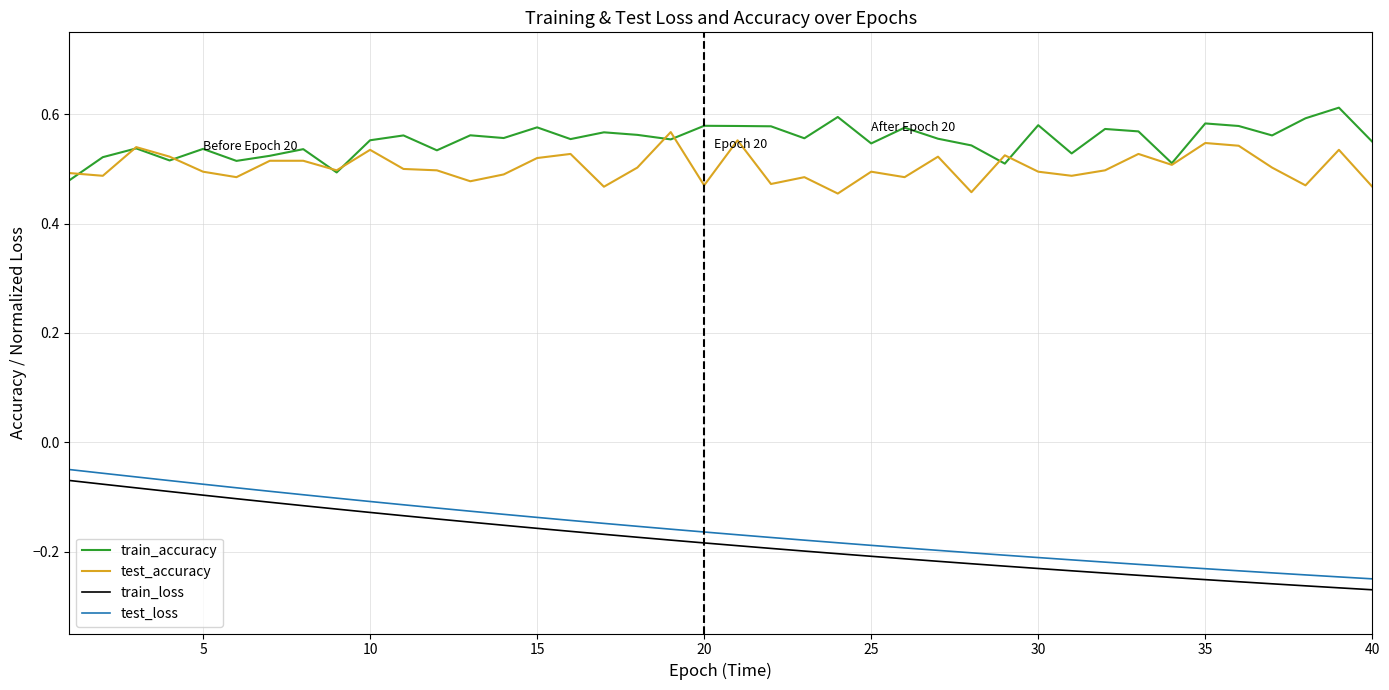

Which series has the largest total across all categories?

train_accuracy